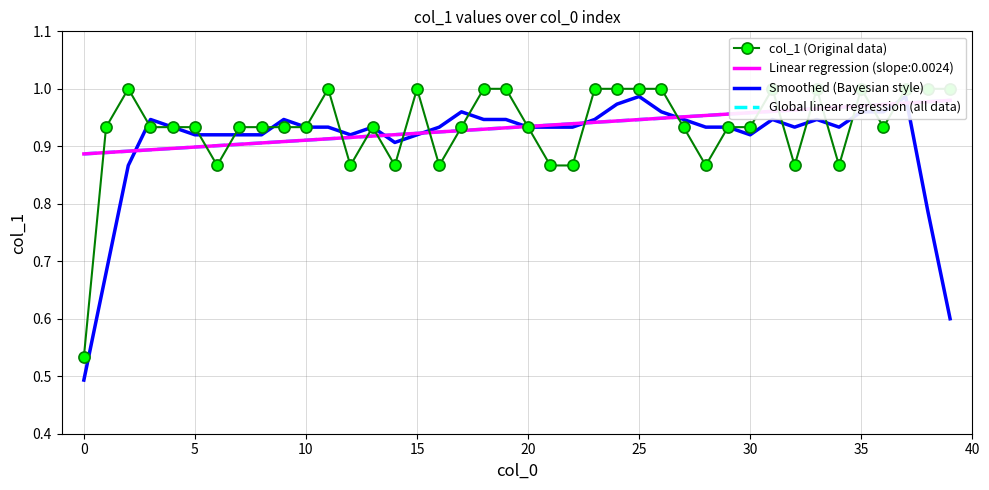

Which series has the widest spread of values?

Smoothed (Bayesian style)